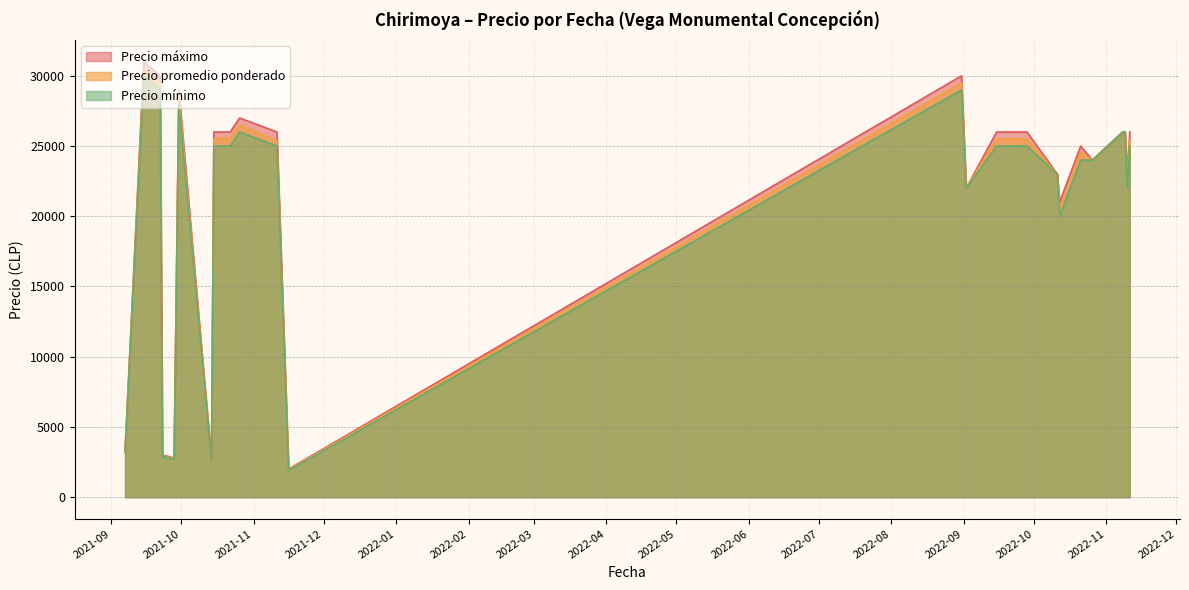

What is the difference between the maximum and minimum values in the Precio promedio ponderado series?

28550